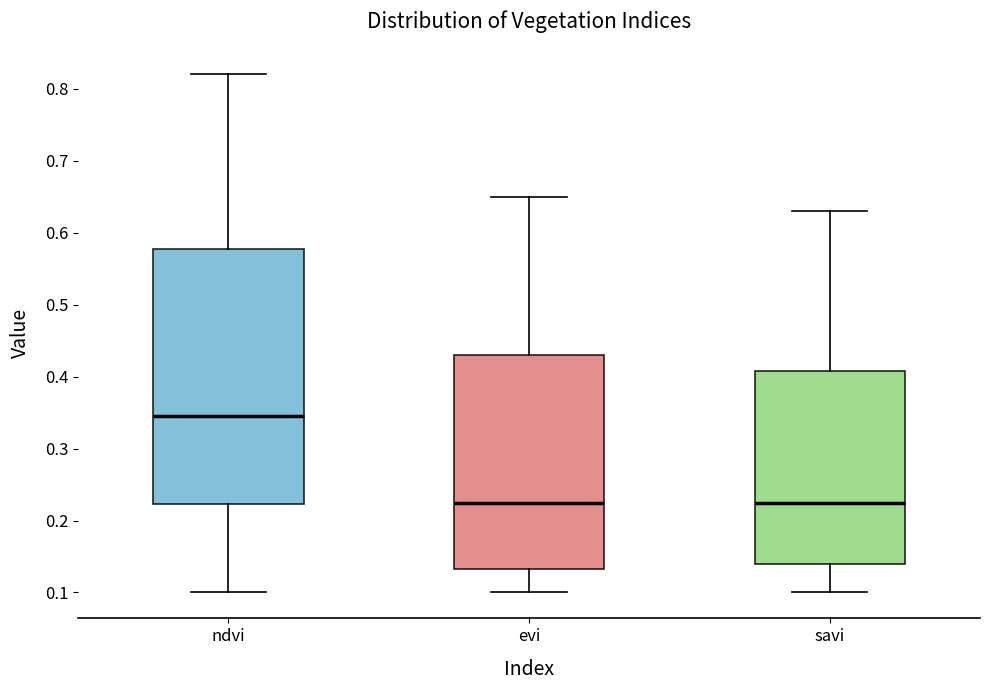

Where is the lower edge of the box for evi on the y-axis? The values are not printed on the chart, so give them approximately, as read against the axis.

0.13